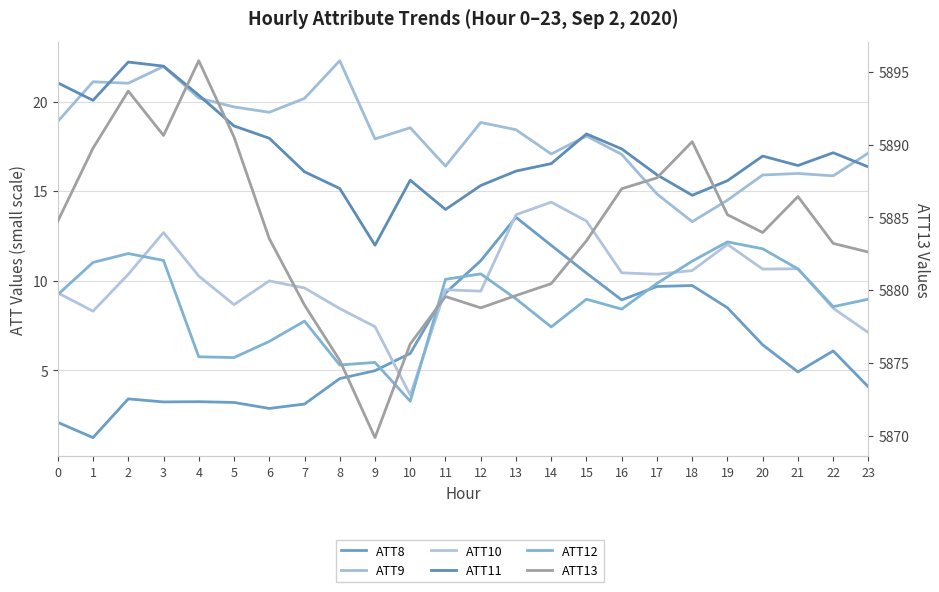

List the labels in order of ATT13 value, largest first.

4, 2, 3, 5, 18, 1, 17, 16, 21, 19, 0, 20, 6, 15, 22, 23, 14, 13, 11, 7, 12, 10, 8, 9